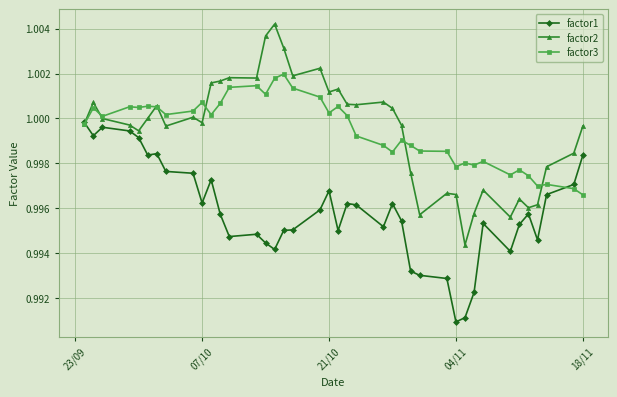

List the series in order of their peak value, highest first.

factor2, factor3, factor1